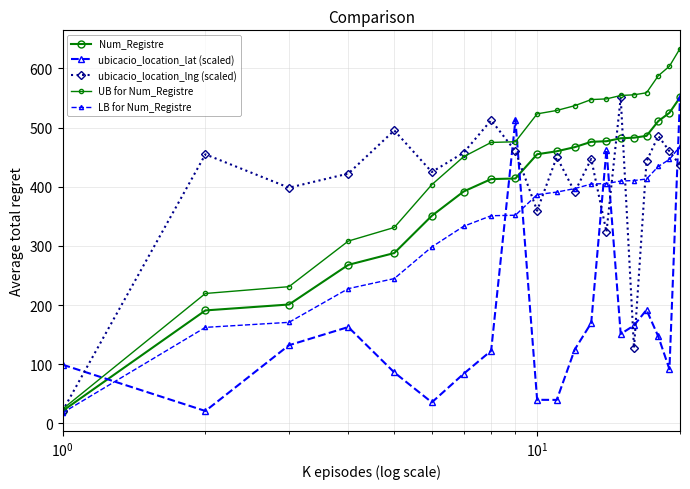

What is the average value of the ubicacio_location_lat (scaled) series?

169.6